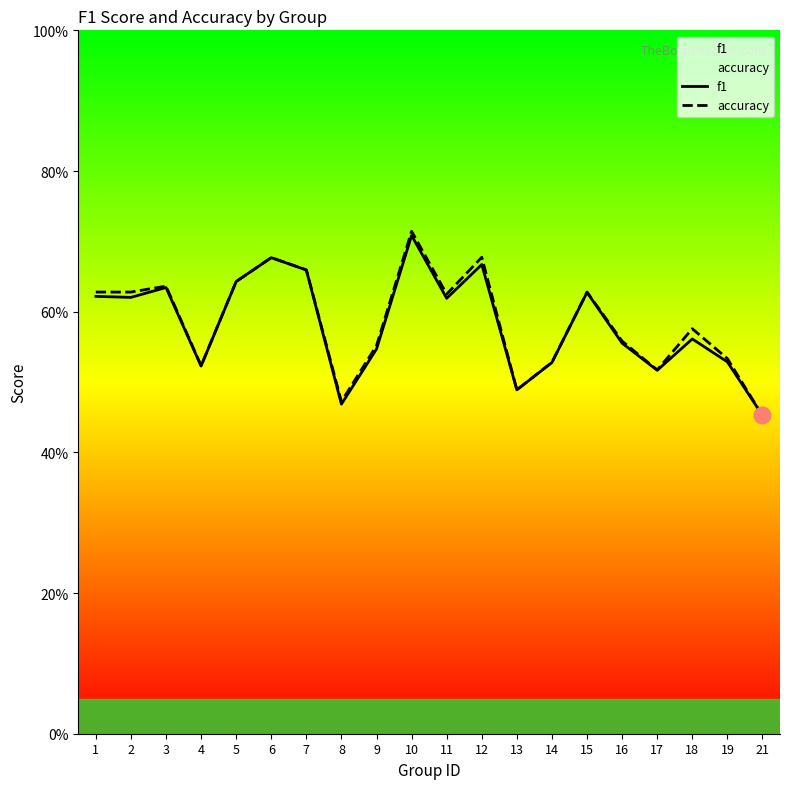

What is the sum of all f1 values?

11.6